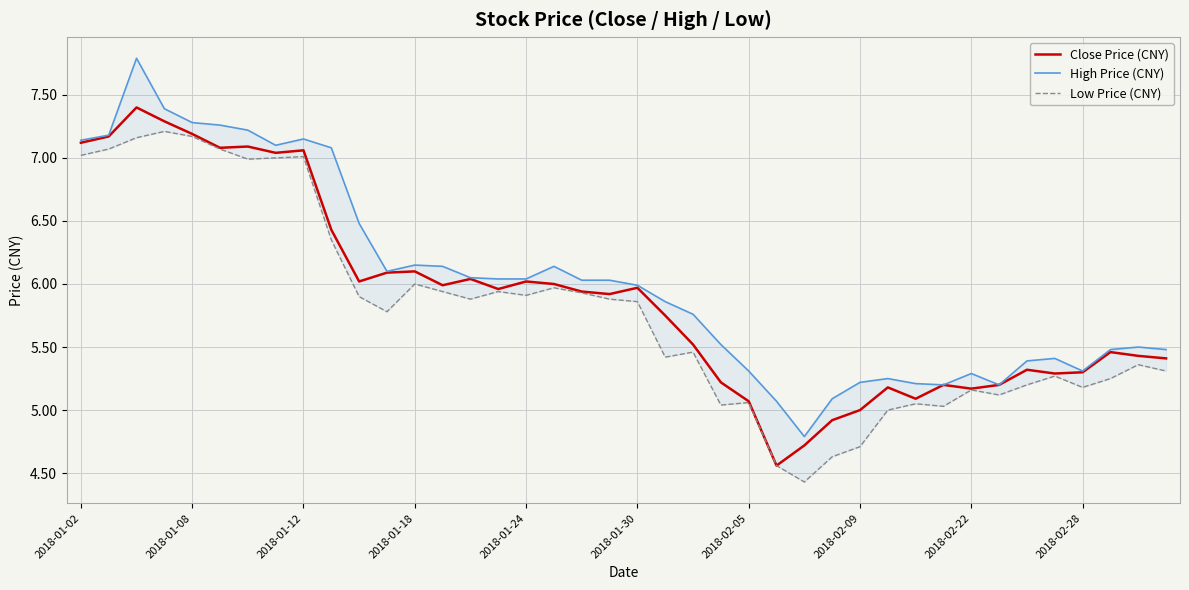

What is the value of the Low Price (CNY) point at the 24th from the left?

5.0